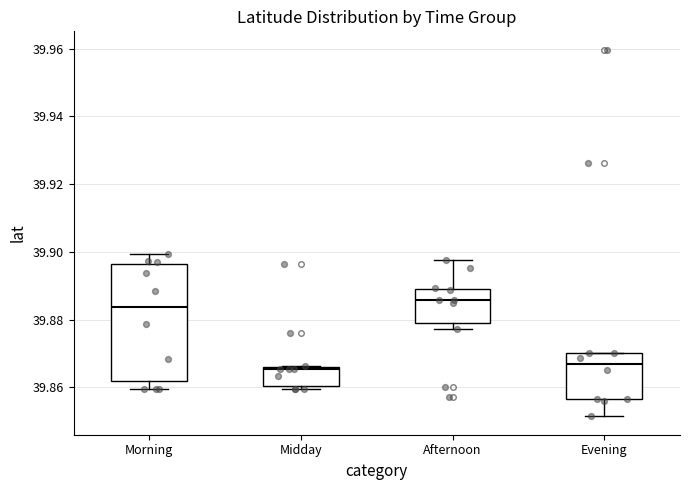

Where does the median line of the box for Morning sit on the y-axis? The values are not printed on the chart, so give them approximately, as read against the axis.

39.884